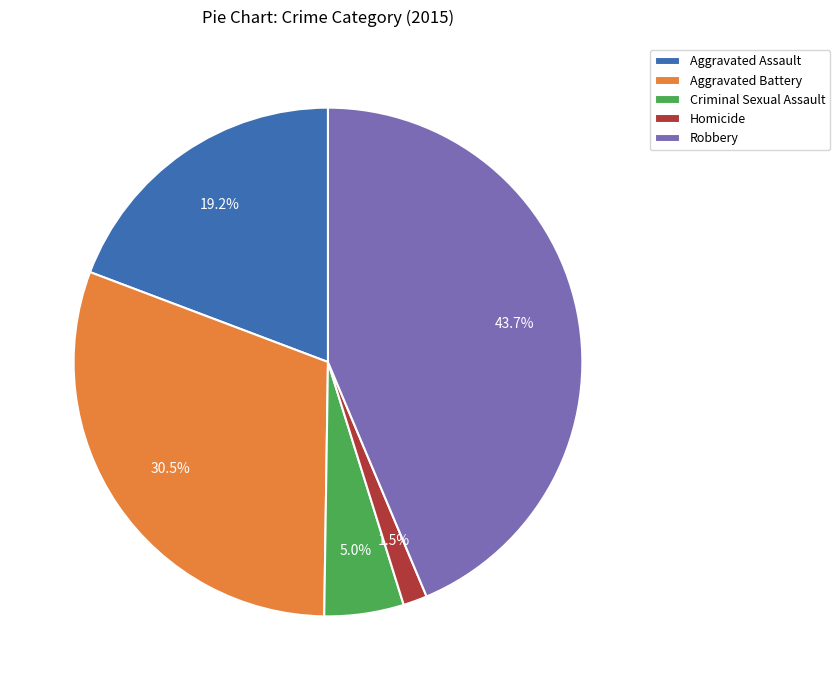

Does any single category account for the majority?

No